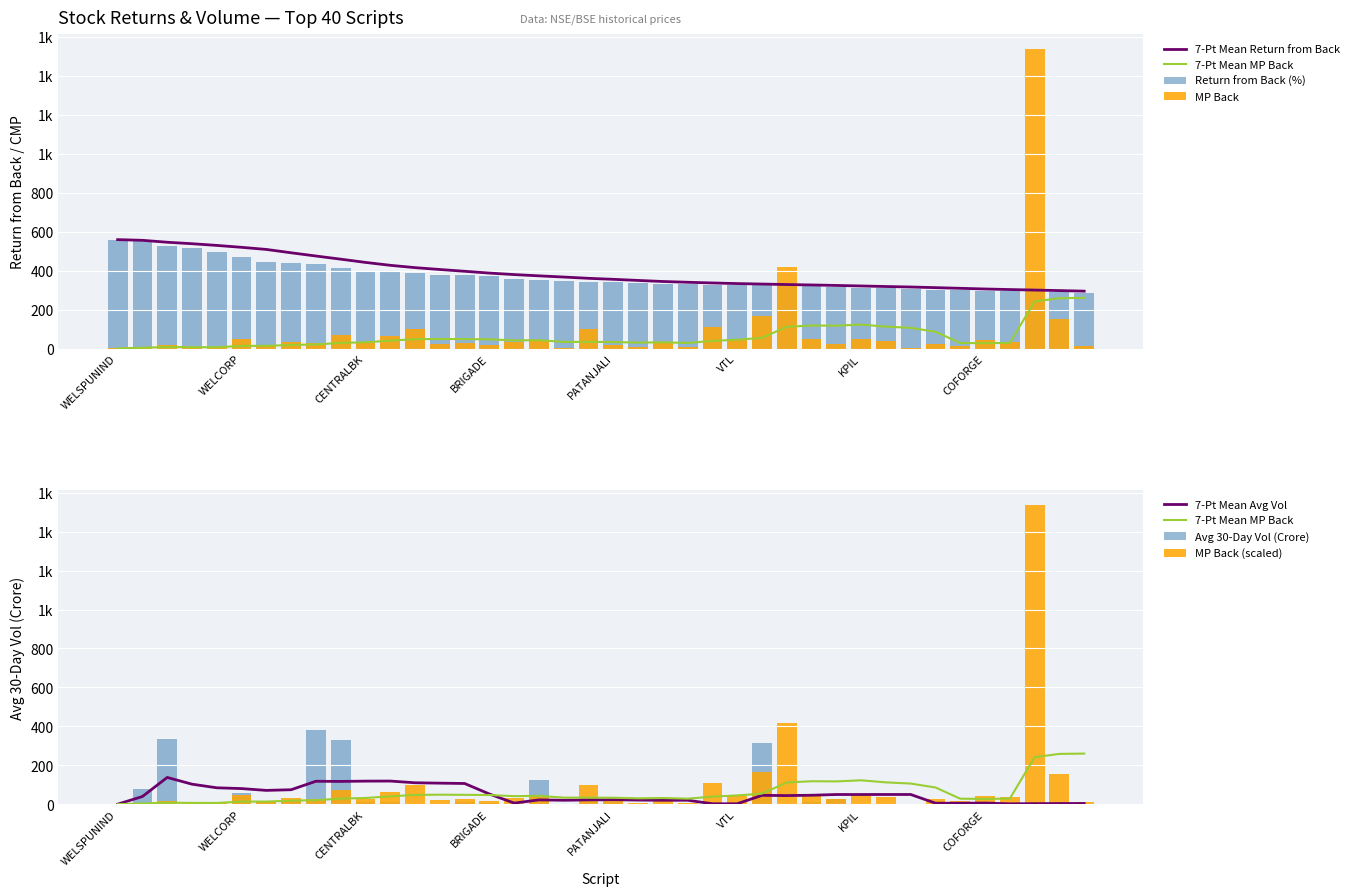

What position from the left is CEATLTD?

17